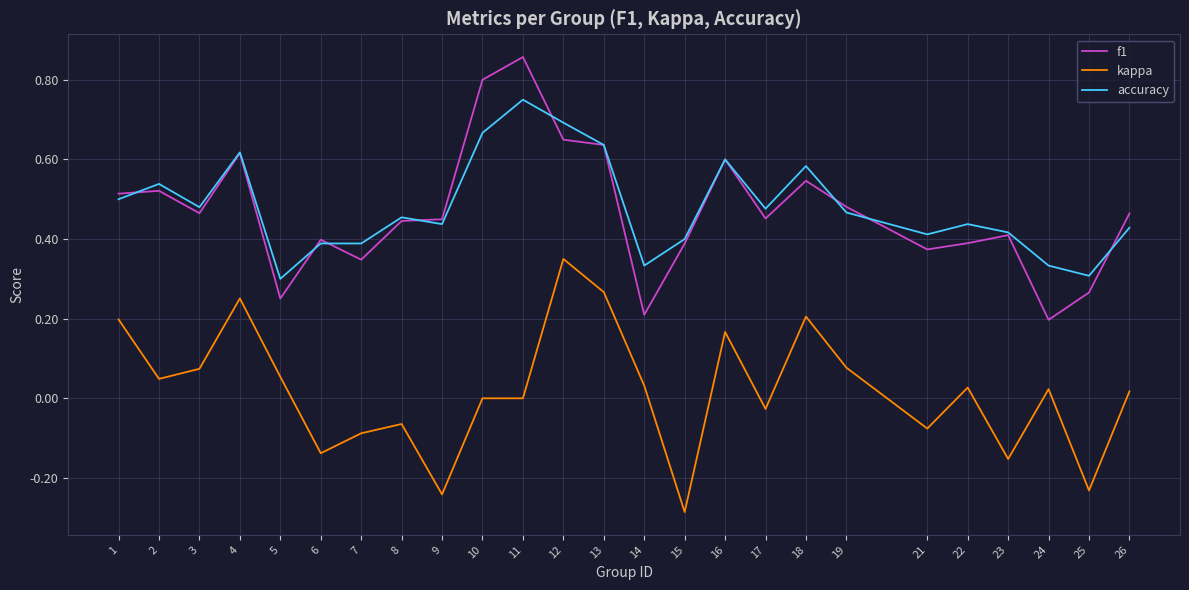

Which series has the largest total across all categories?

accuracy